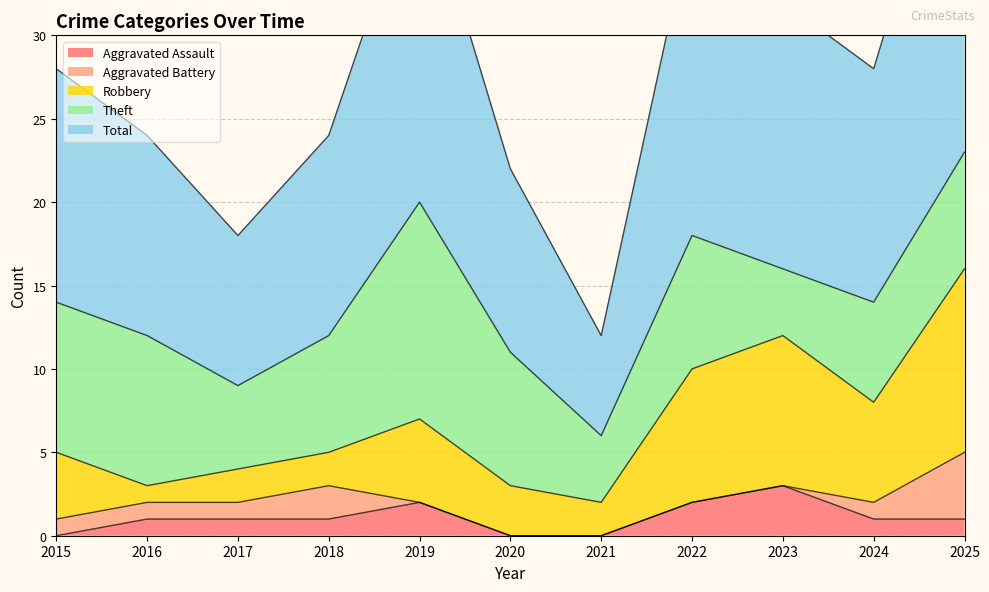

Which series has the largest total across all categories?

Total